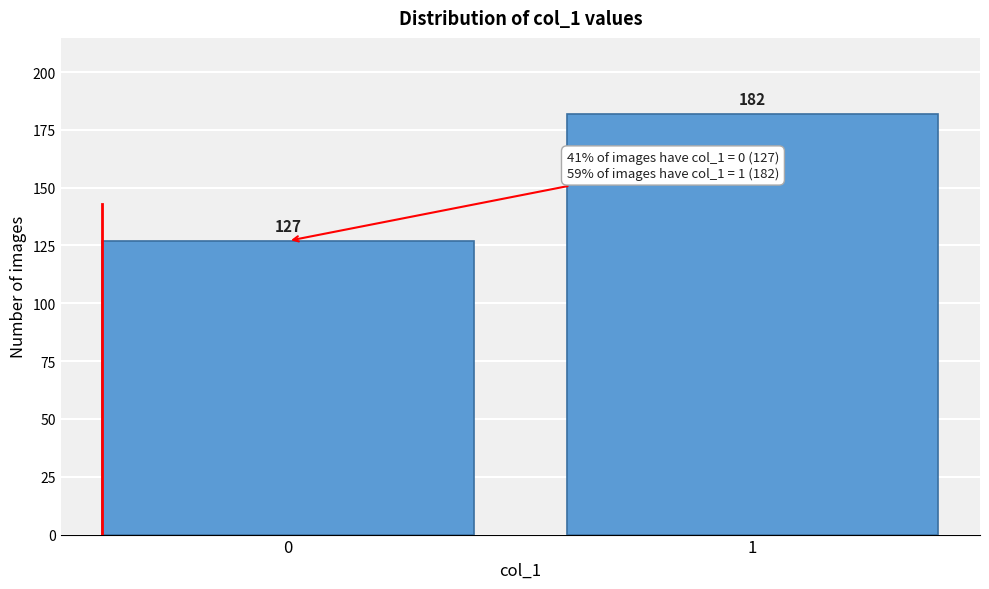

Reading left to right, transcribe all the data shown in this chart.

127	182